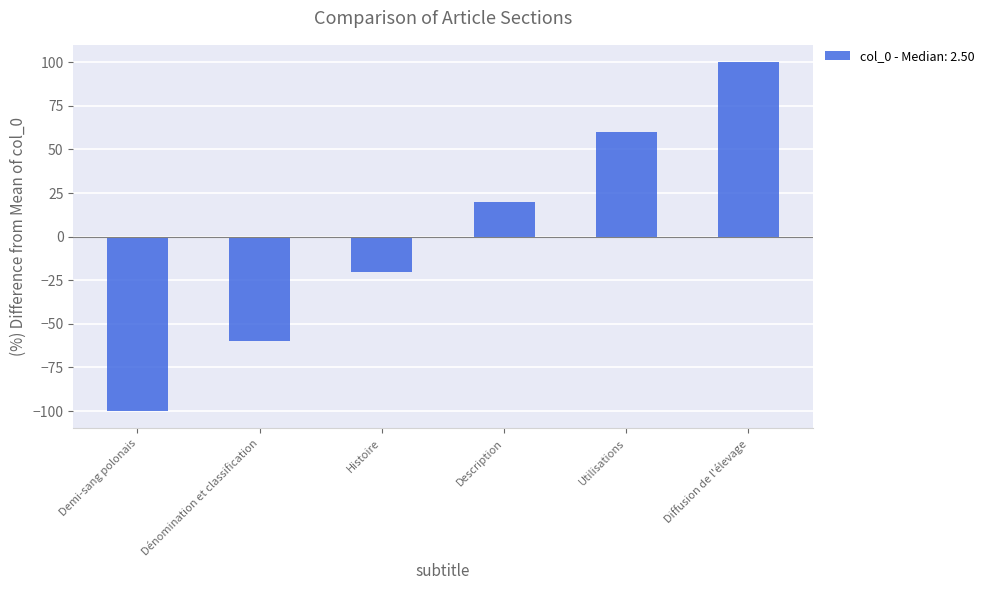

Is it true that the value at Utilisations is 18?

False